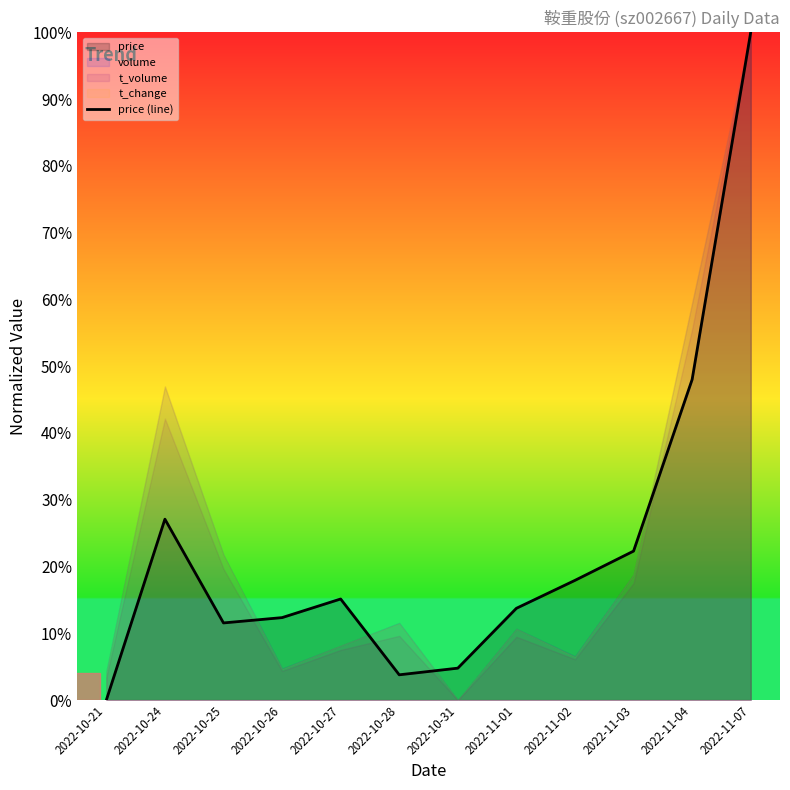

Reading left to right, list all the values displayed in this chart.

2022-10-21=0.0	2022-10-24=0.3	2022-10-25=0.1	2022-10-26=0.1	2022-10-27=0.2	2022-10-28=0.0	2022-10-31=0.0	2022-11-01=0.1	2022-11-02=0.2	2022-11-03=0.2	2022-11-04=0.5	2022-11-07=1.0